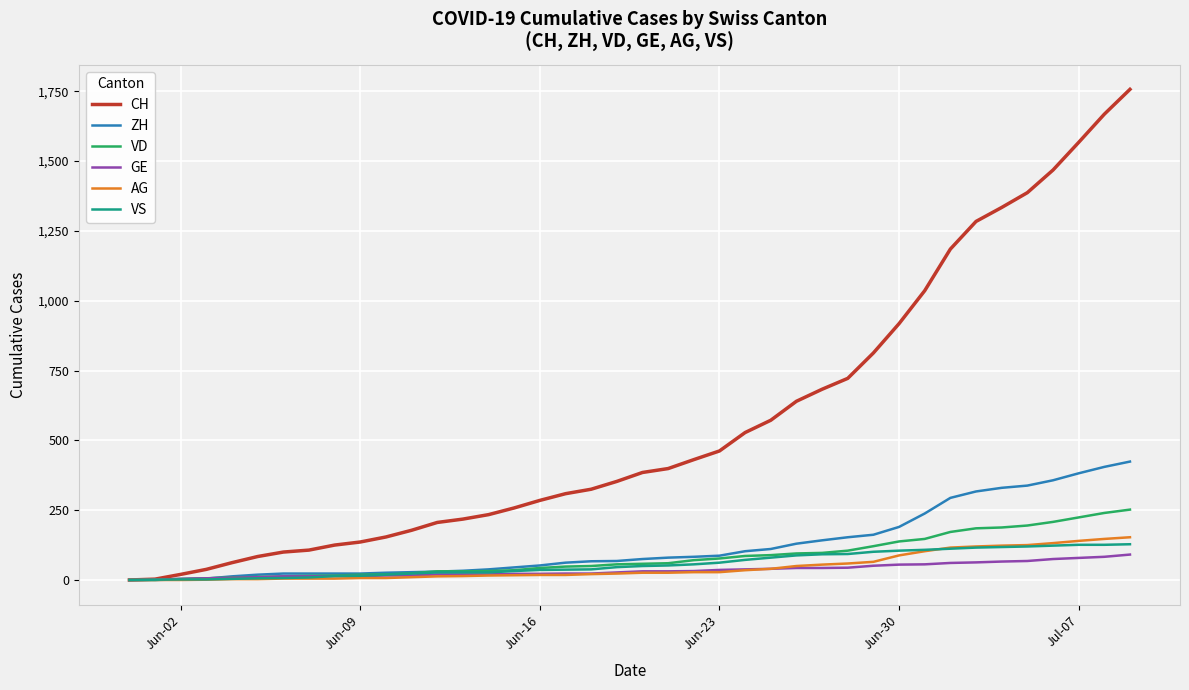

Is this an area chart (filled region under the line)?

No